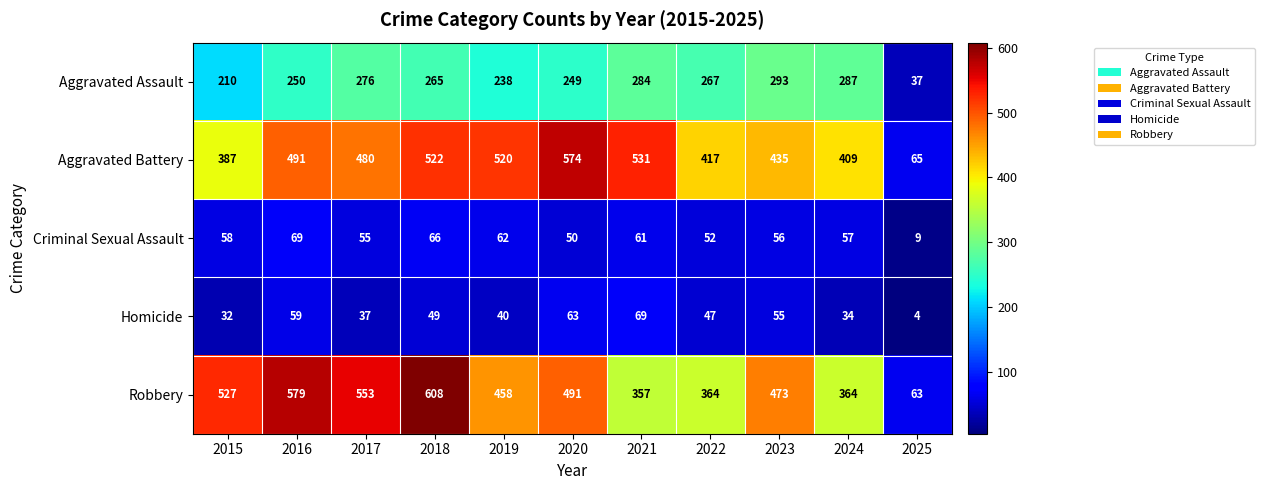

What value does the Criminal Sexual Assault series have at 2019?

62